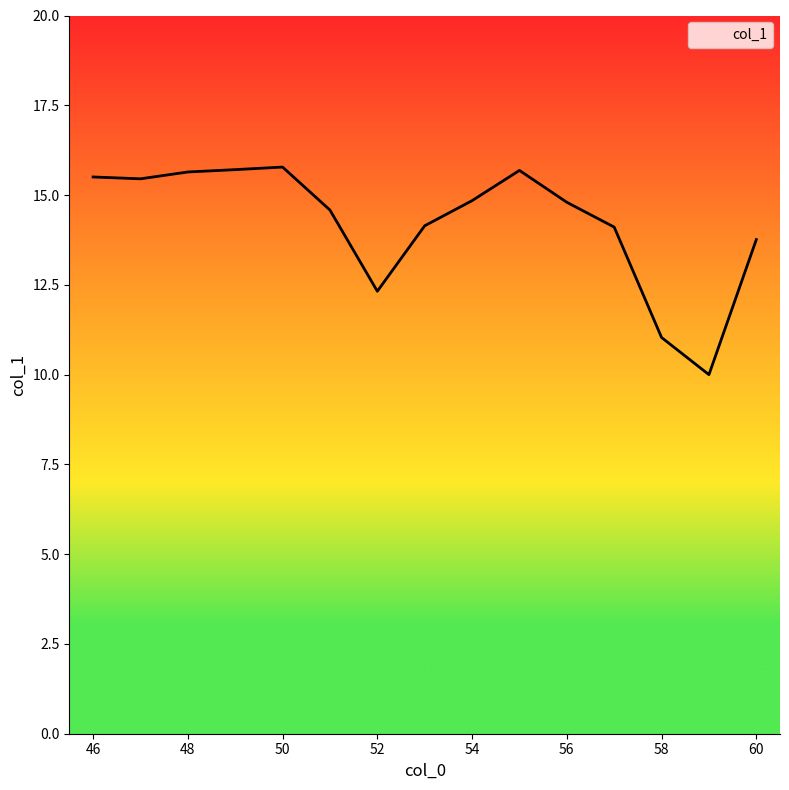

What is the minimum value shown in the chart?

10.0